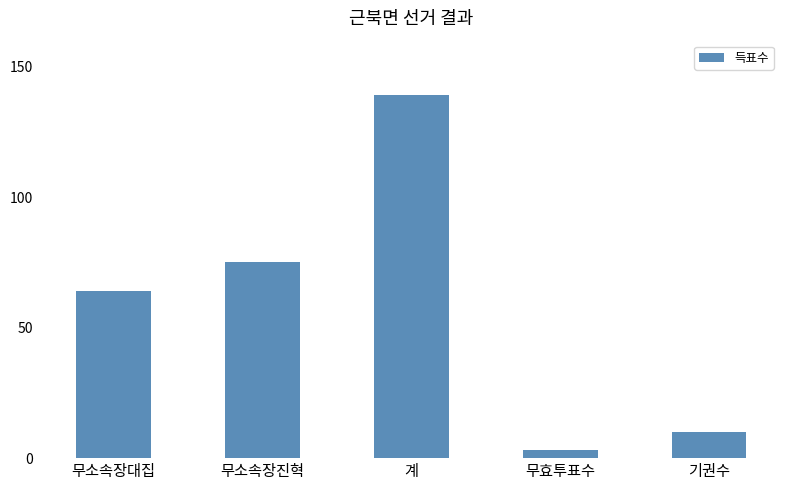

What is the value of the 3rd bar from the left?

139